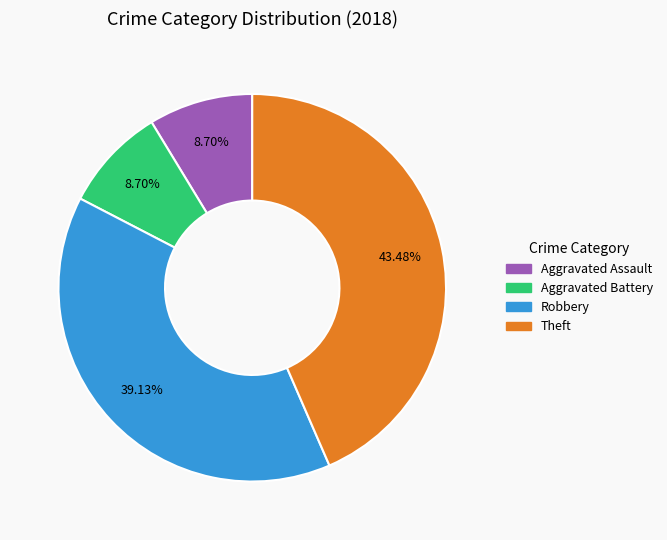

Count the number of slices in the pie.

4